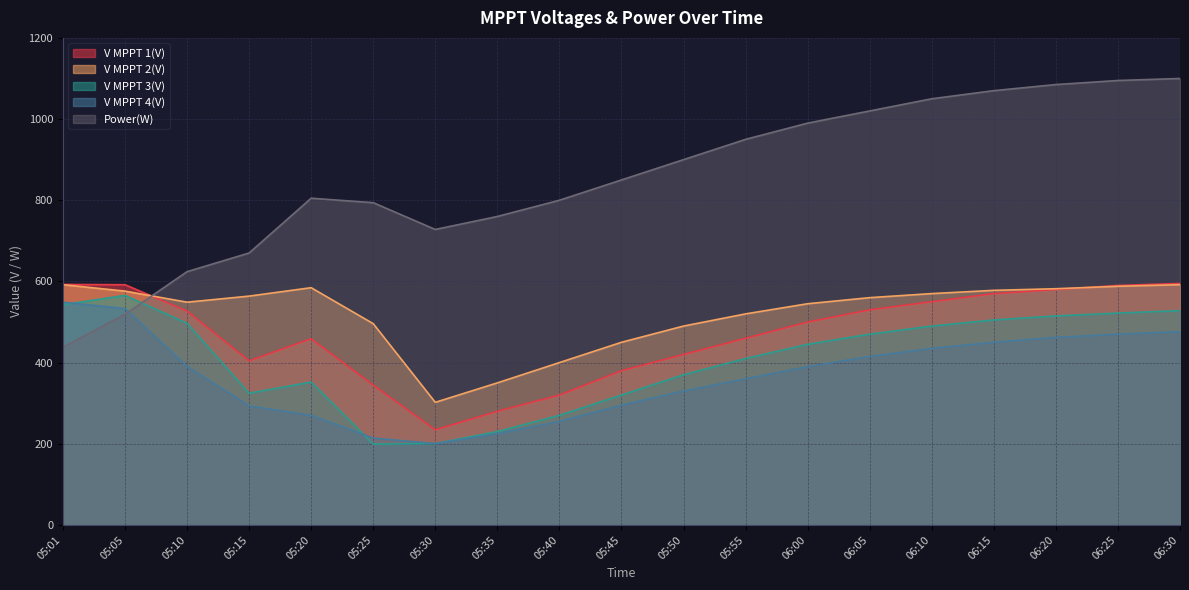

Reading right to left, extract all data points from this chart.

V MPPT 1(V): 06:30=595.0	06:25=590.0	06:20=580.0	06:15=570.0	06:10=550.0	06:05=530.0	06:00=500.0	05:55=460.0	05:50=420.0	05:45=380.0	05:40=320.0	05:35=280.0	05:30=234.5	05:25=344.6	05:20=458.8	05:15=404.5	05:10=527.0	05:05=591.9	05:01=592.6
V MPPT 2(V): 06:30=592.0	06:25=588.0	06:20=582.0	06:15=578.0	06:10=570.0	06:05=560.0	06:00=545.0	05:55=520.0	05:50=490.0	05:45=450.0	05:40=400.0	05:35=350.0	05:30=302.1	05:25=495.9	05:20=584.5	05:15=563.8	05:10=548.8	05:05=576.1	05:01=592.0
V MPPT 3(V): 06:30=528.0	06:25=522.0	06:20=515.0	06:15=505.0	06:10=490.0	06:05=470.0	06:00=445.0	05:55=410.0	05:50=370.0	05:45=320.0	05:40=270.0	05:35=230.0	05:30=200.4	05:25=199.2	05:20=352.0	05:15=324.5	05:10=496.8	05:05=565.6	05:01=542.6
V MPPT 4(V): 06:30=476.0	06:25=470.0	06:20=462.0	06:15=450.0	06:10=435.0	06:05=415.0	06:00=390.0	05:55=360.0	05:50=330.0	05:45=295.0	05:40=255.0	05:35=225.0	05:30=200.5	05:25=214.0	05:20=269.9	05:15=293.3	05:10=391.0	05:05=533.1	05:01=548.9
Power(W): 06:30=1100.0	06:25=1095.0	06:20=1085.0	06:15=1070.0	06:10=1050.0	06:05=1020.0	06:00=990.0	05:55=950.0	05:50=900.0	05:45=850.0	05:40=800.0	05:35=760.0	05:30=728.0	05:25=794.0	05:20=805.0	05:15=670.0	05:10=624.0	05:05=519.0	05:01=438.0